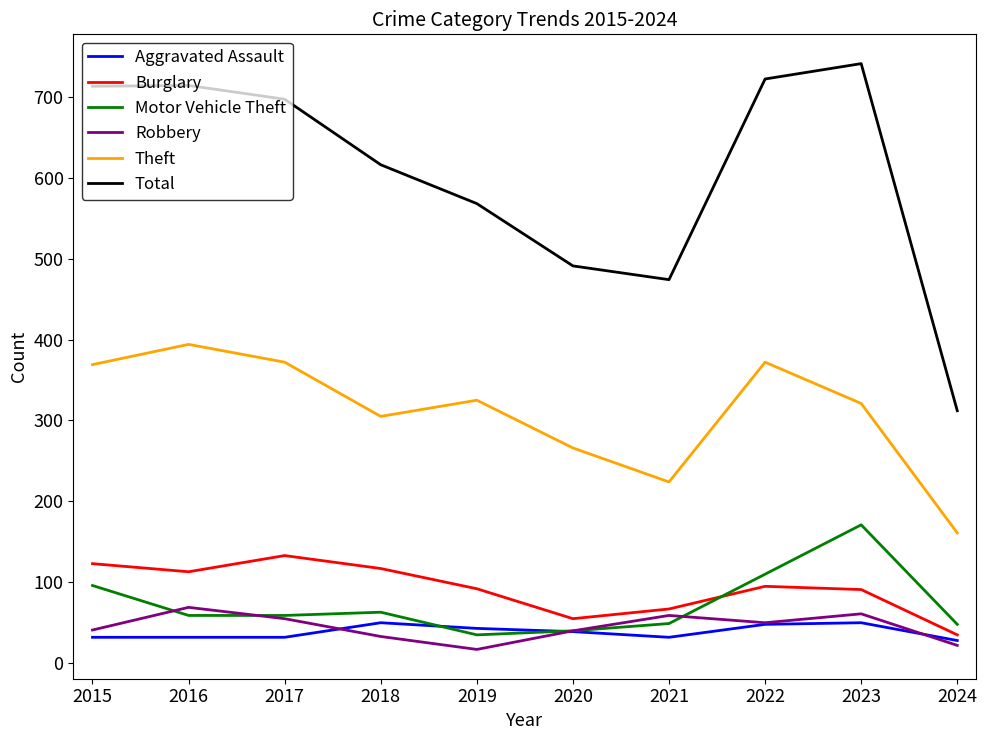

The Burglary series shows 26 at 2020. True or false?

False